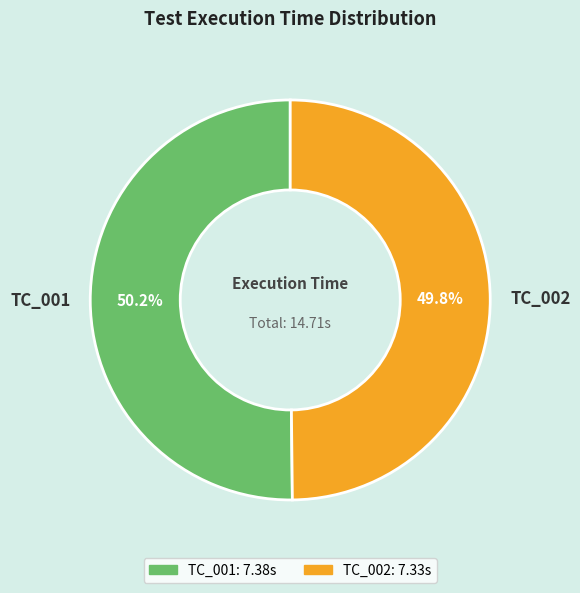

To the nearest percent, what percentage of the pie is TC_002?

50%